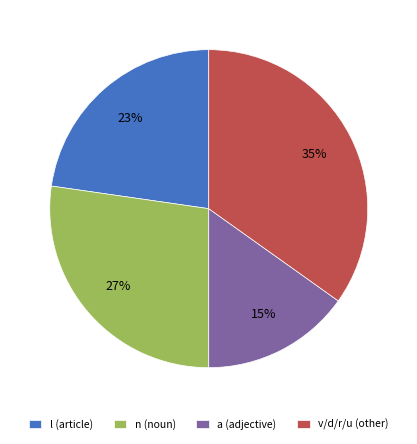

To the nearest percent, what percentage of the pie is n (noun)?

27%